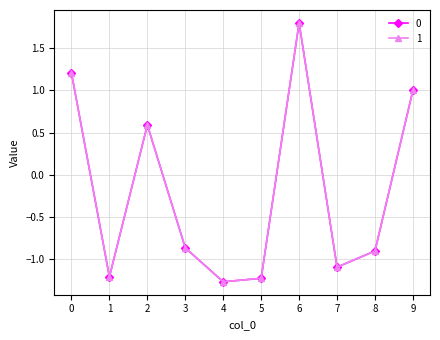

What is the total value across all series at 9?

2.0